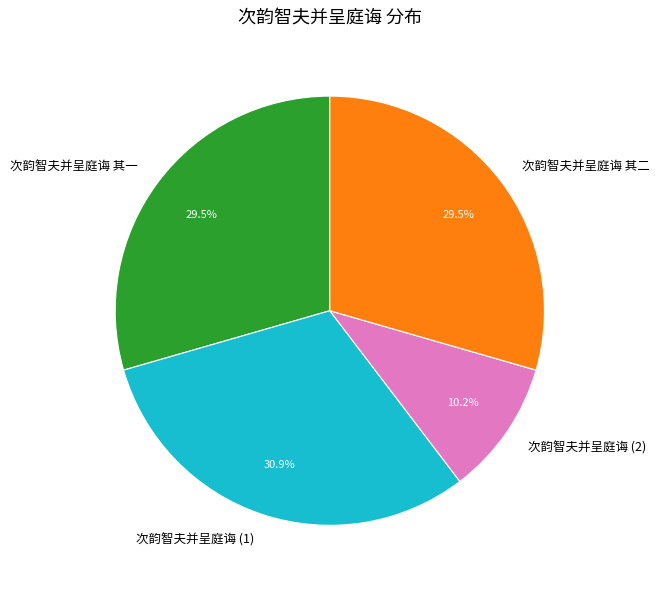

Which slice is the smallest?

次韵智夫并呈庭诲 (2)